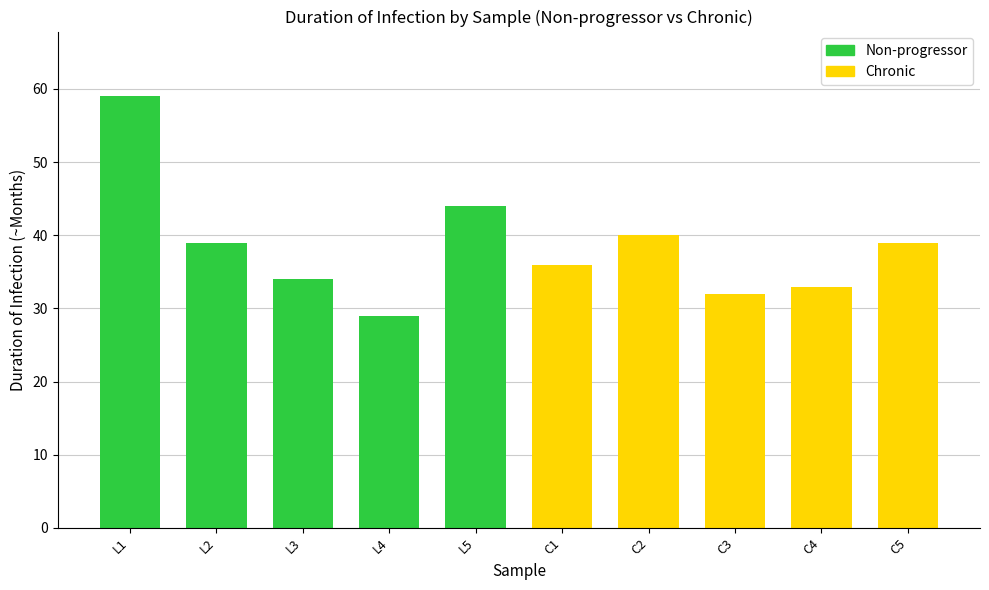

What is the approximate value at L4, to the nearest 5?

30